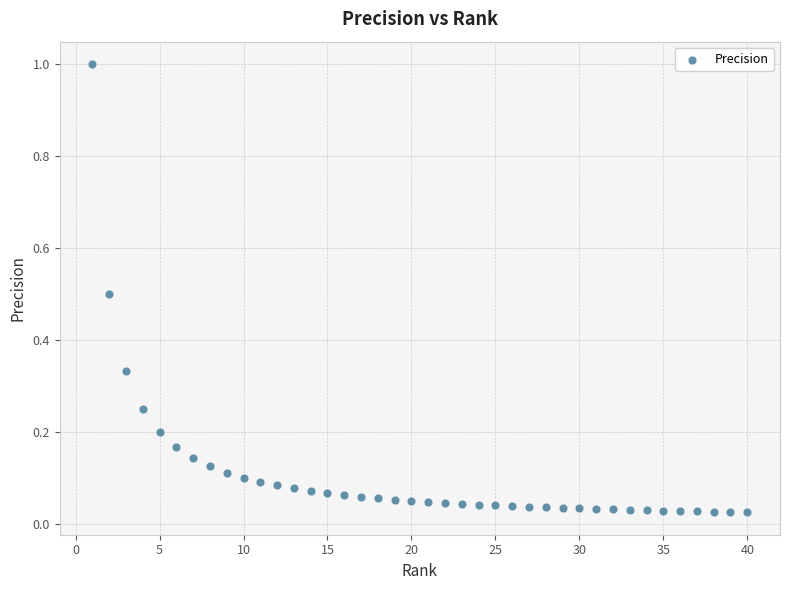

What is the range of Y values (max minus min)?

1.0